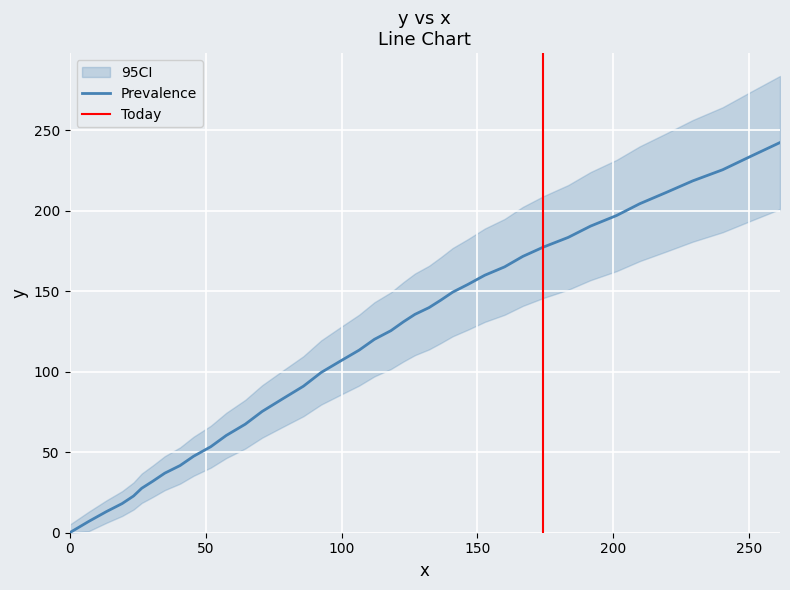

What is the maximum value for Prevalence?

242.3